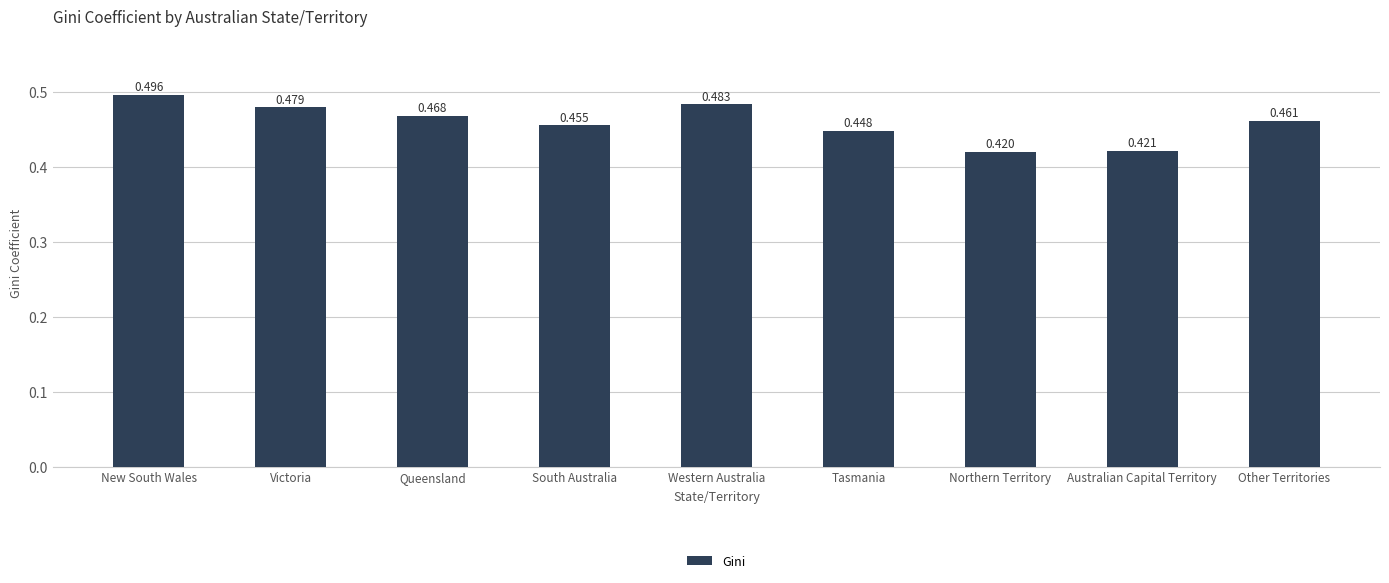

What is the label of the 9th bar from the left?

Other Territories